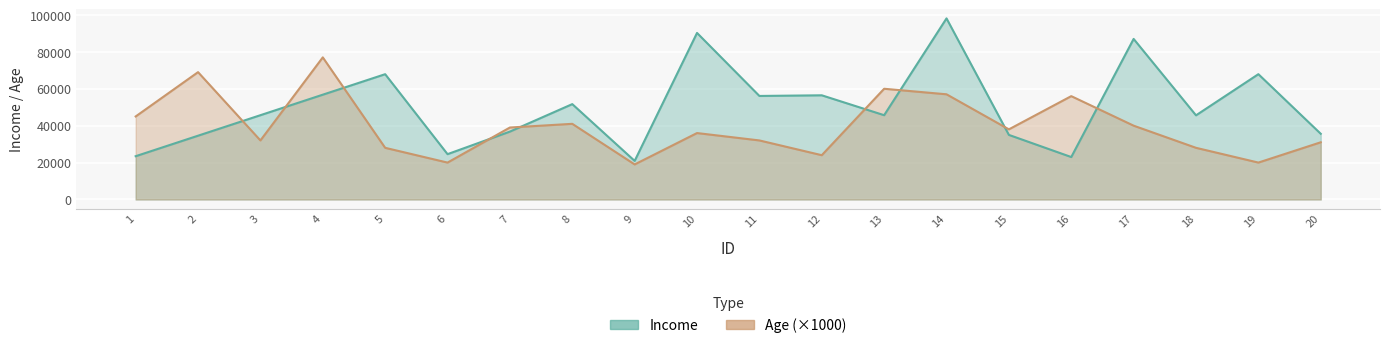

Which category has the lowest value across all series?

9